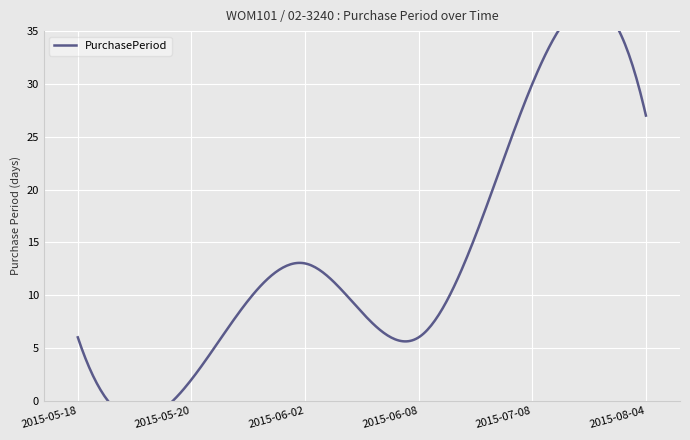

What is the change in value from 2015-05-20 to 2015-08-04?

+25